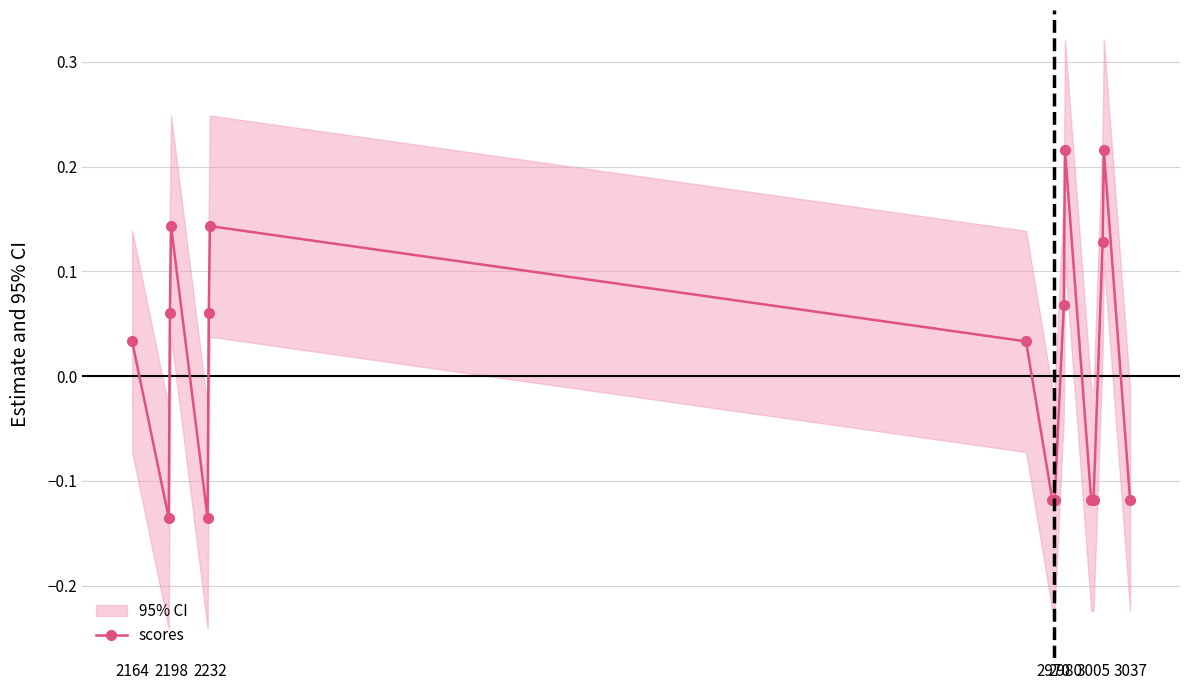

At which label does scores first exceed 0?

2164